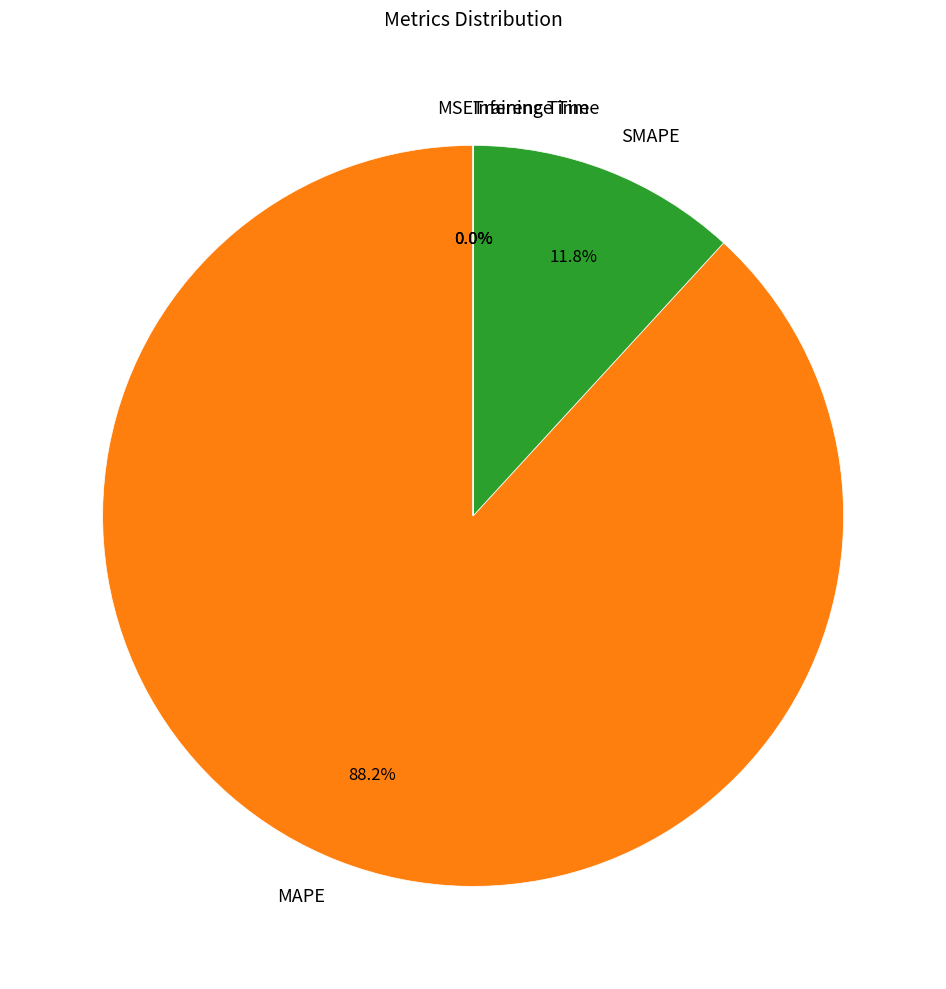

Which has a higher value, SMAPE or MAPE?

MAPE